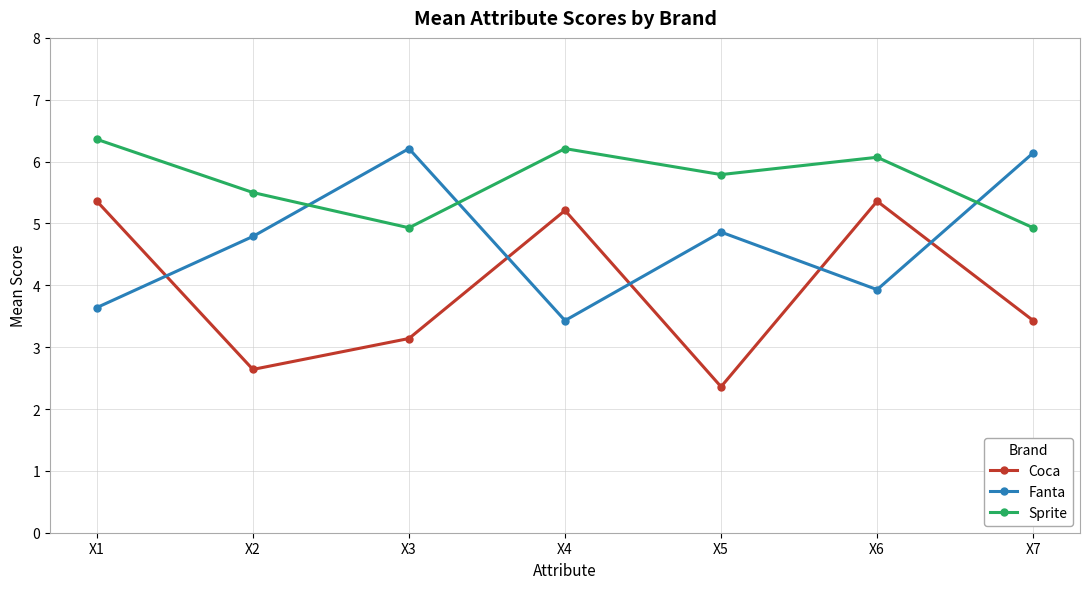

What is the maximum value for Coca?

5.4